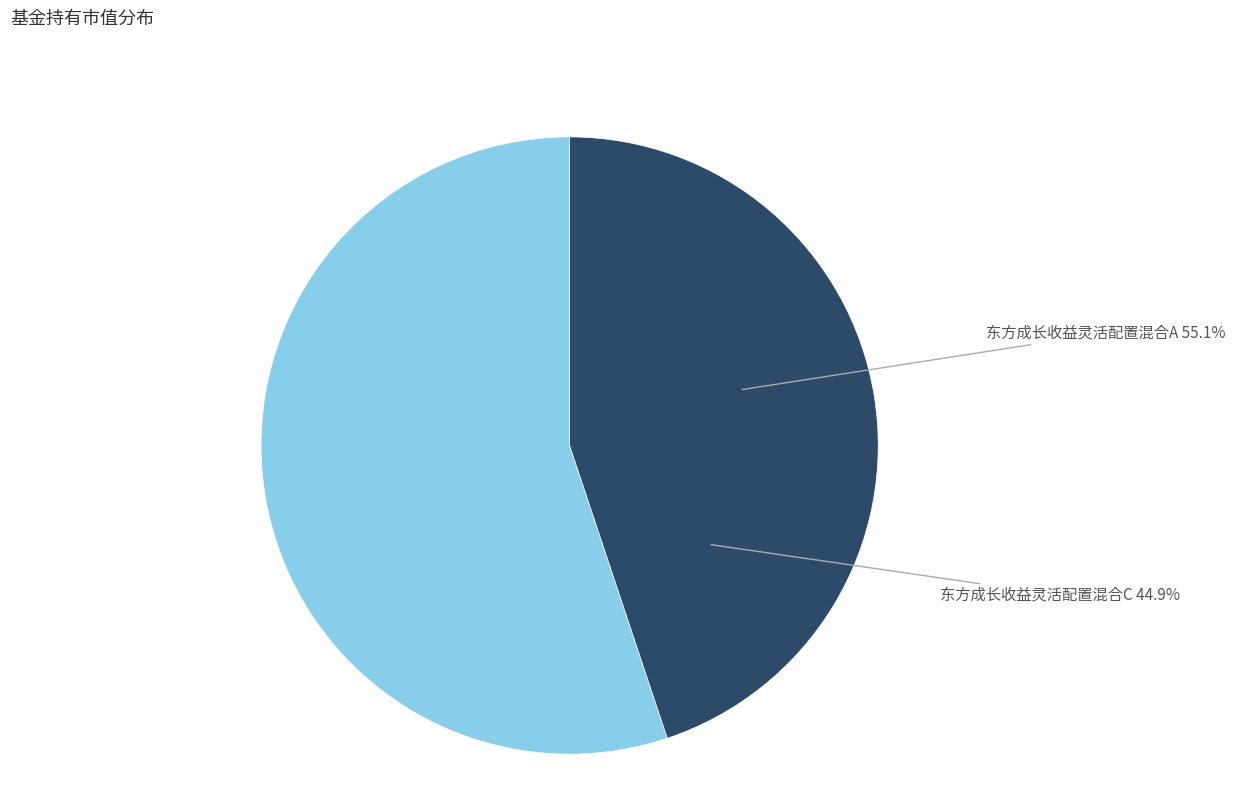

Count the number of slices in the pie.

2